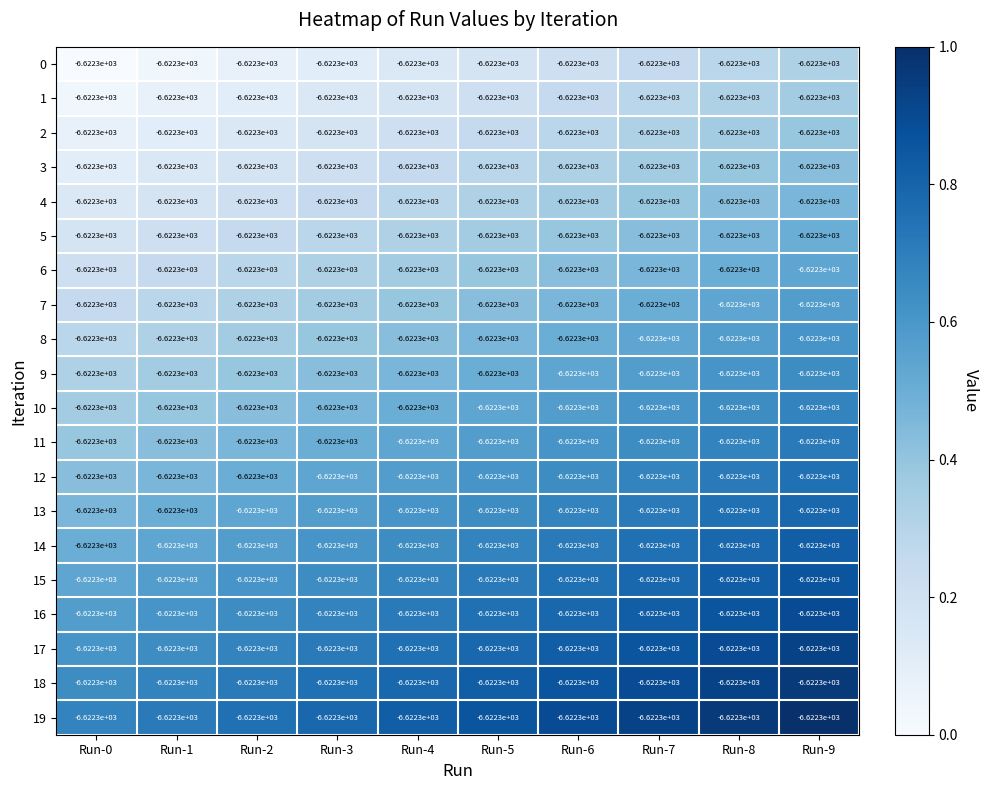

Between Run-7 and Run-6, which is larger?

Run-7